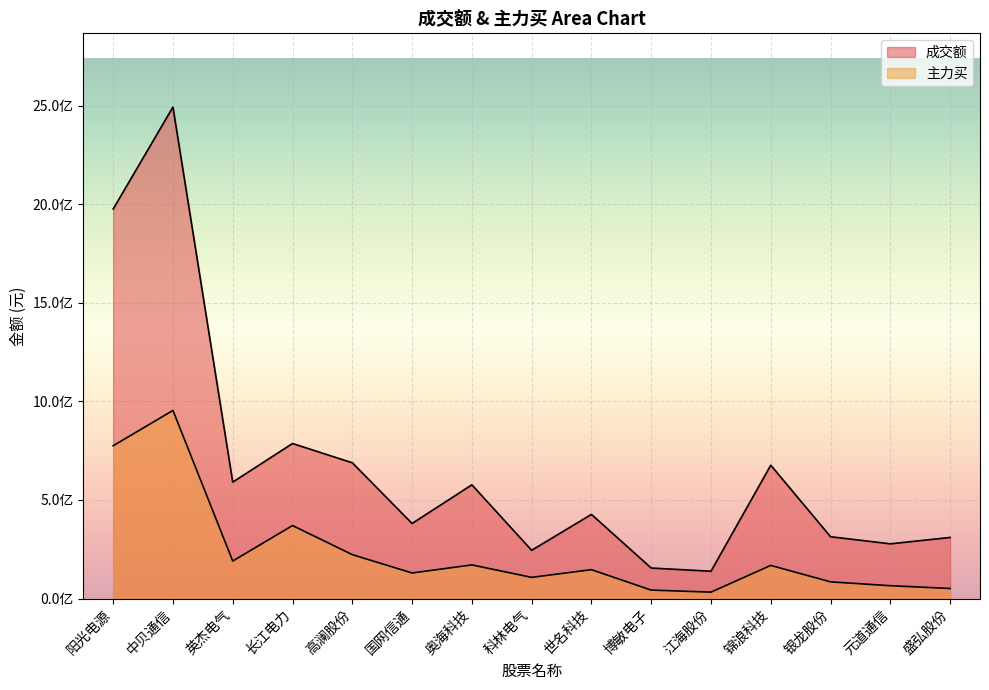

Is the value of 成交额 at 博敏电子 greater than the value of 主力买 at 世名科技?

Yes